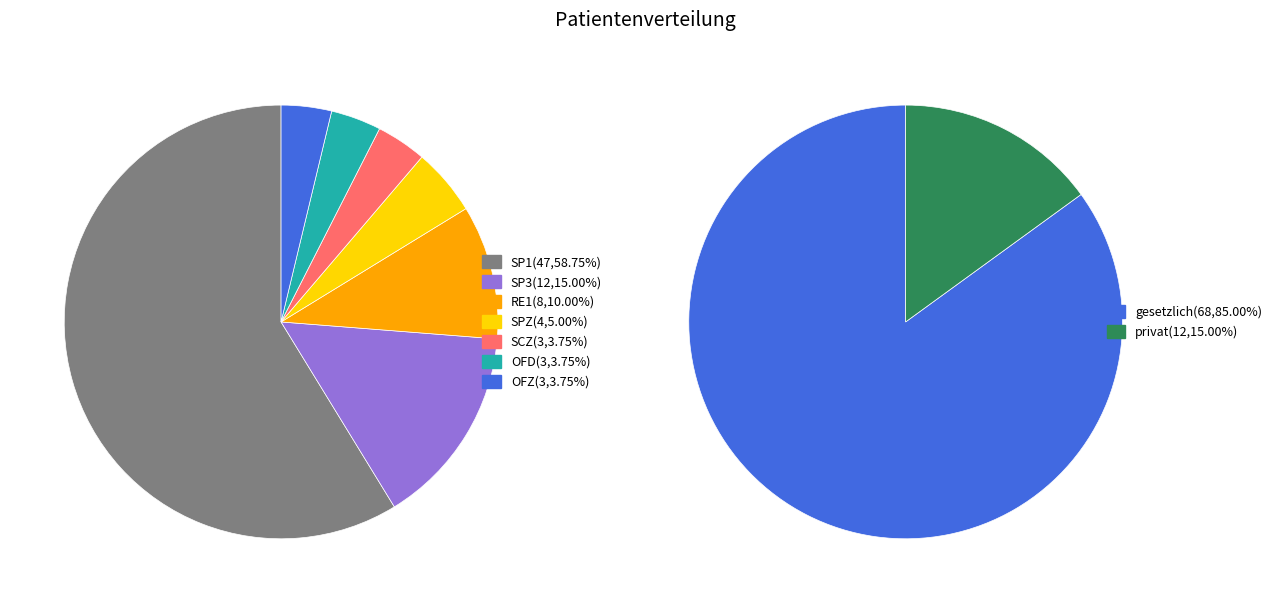

What percentage is the SP3 slice, to the nearest percent?

15%